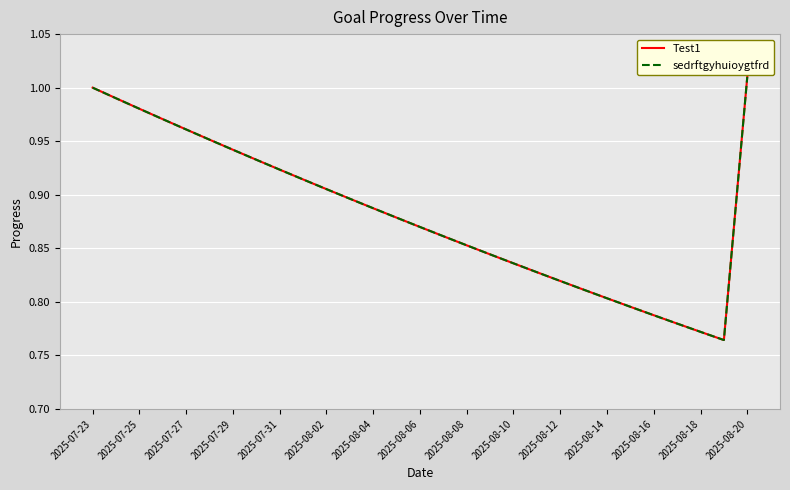

Is this an area chart (filled region under the line)?

No